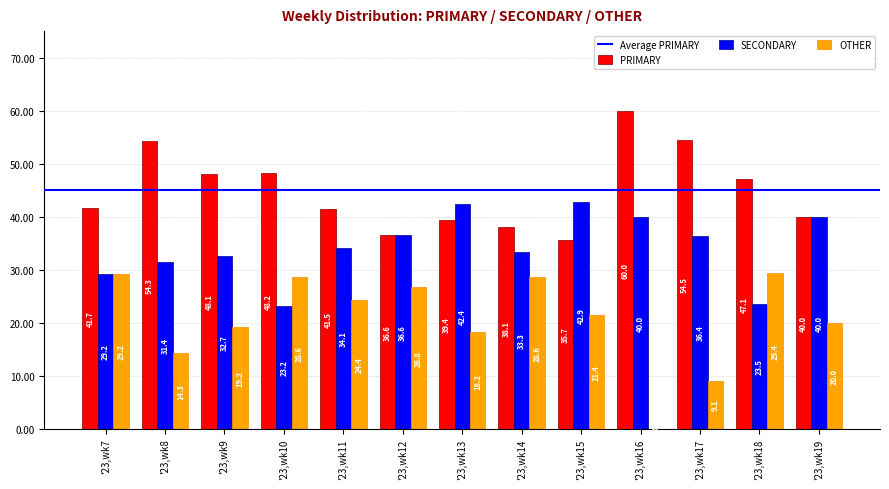

Which series changed the most between '23,wk18 and '23,wk19?

SECONDARY